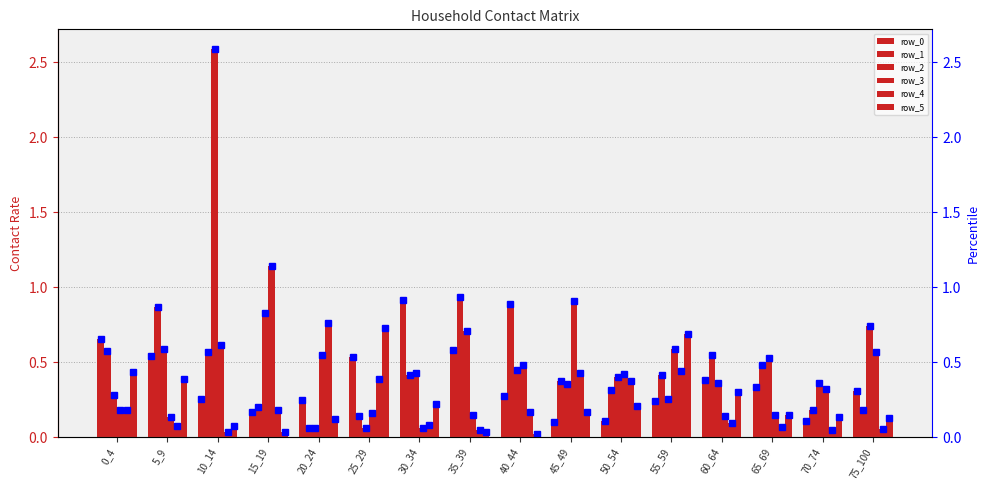

What is the total value across all series at 15_19?

2.5